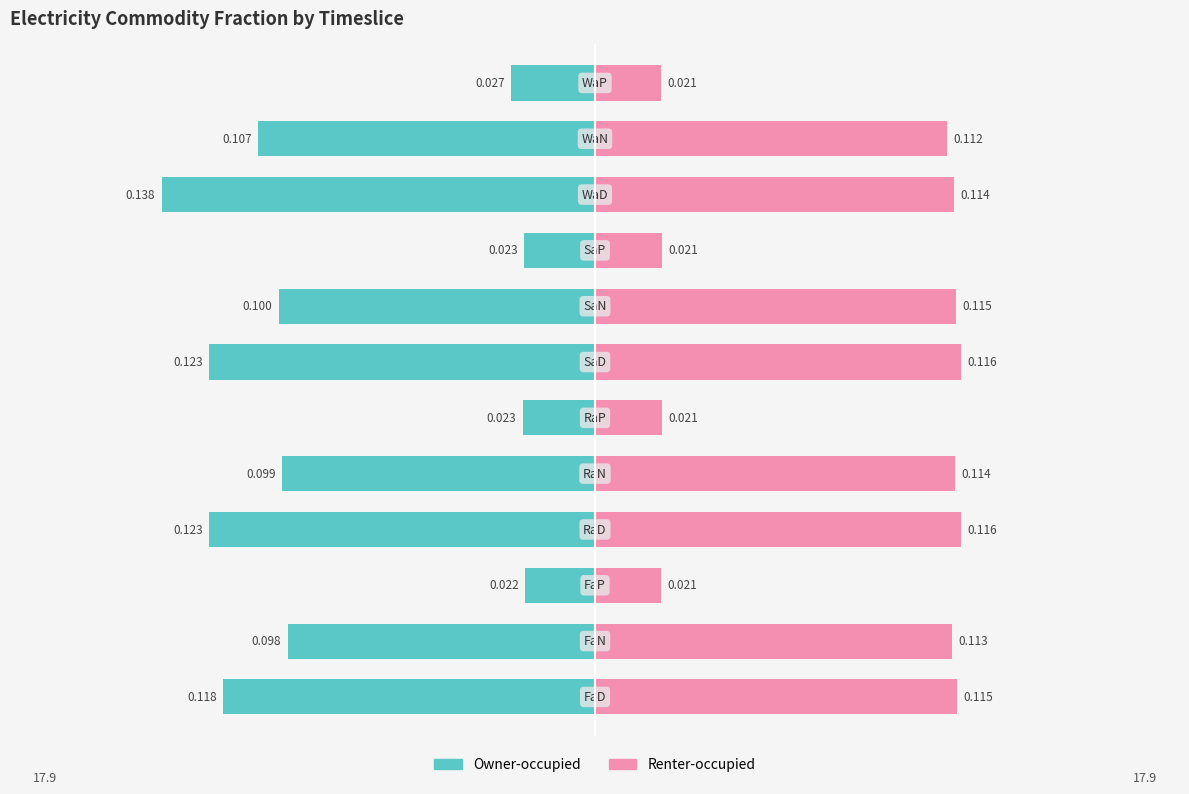

What is the difference between the maximum and minimum values in the Owner-occupied series?

0.1